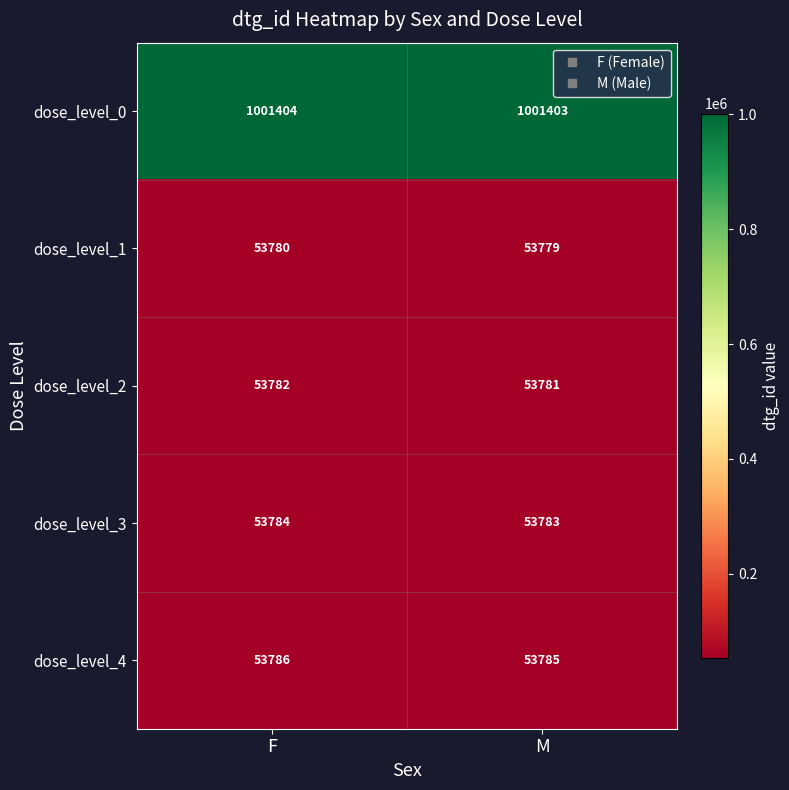

Reading right to left, list all the values displayed in this chart.

dose_level_0: 1001403	1001404
dose_level_1: 53779	53780
dose_level_2: 53781	53782
dose_level_3: 53783	53784
dose_level_4: 53785	53786